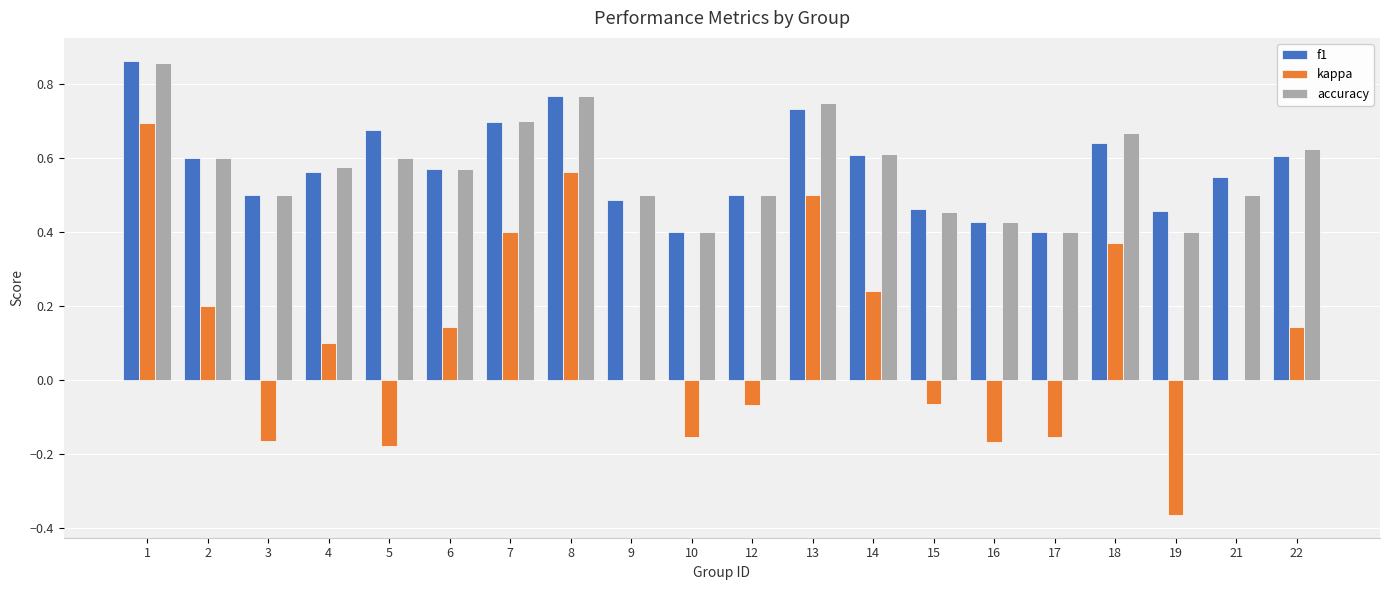

Is the value of kappa at 10 greater than the value of accuracy at 12?

No